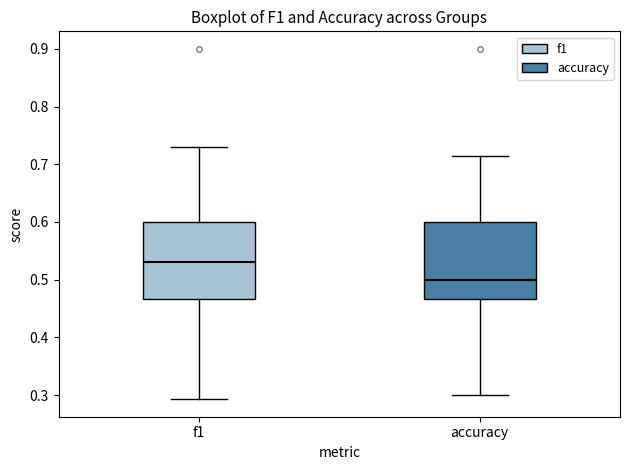

Which box has the lowest median line?

accuracy